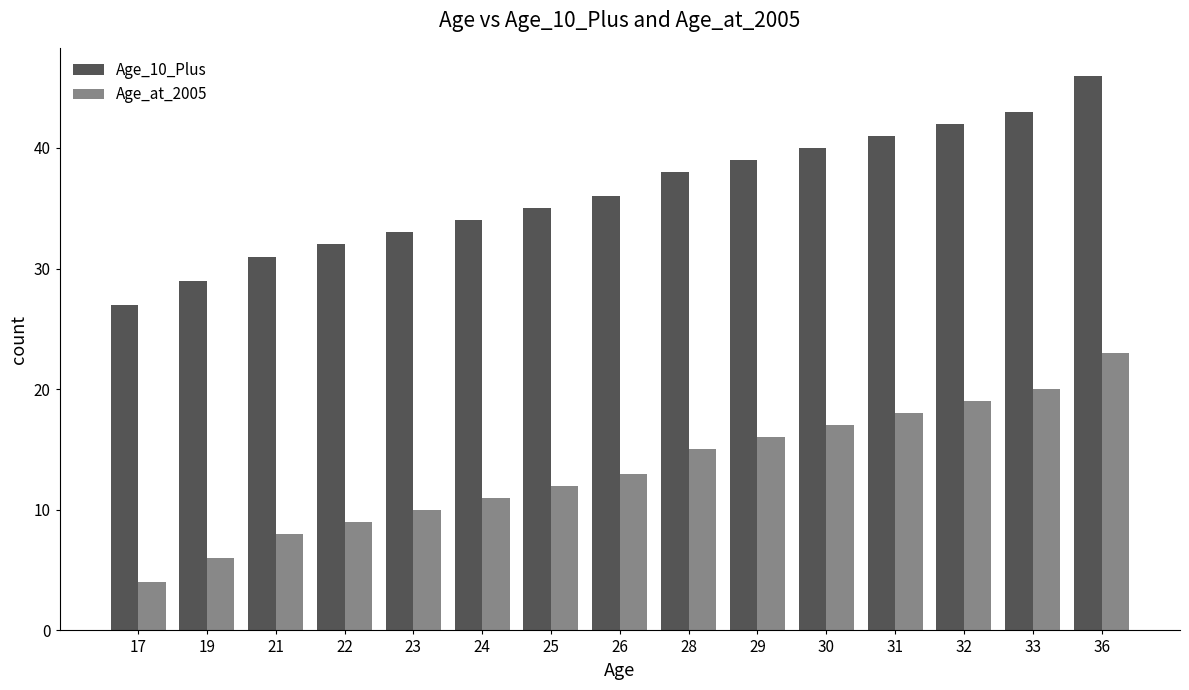

How many bars are there in total?

30